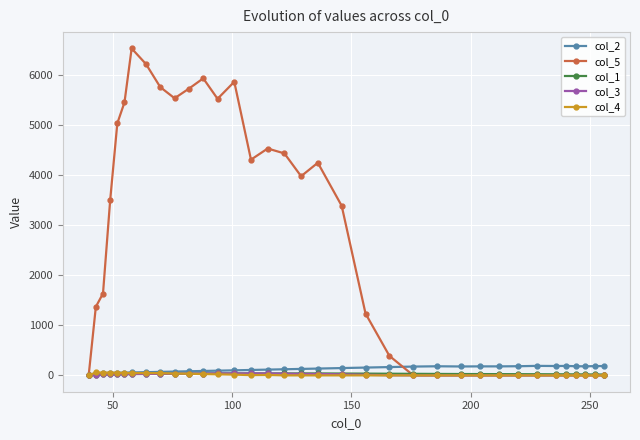

What is the average value of the col_4 series?

15.8